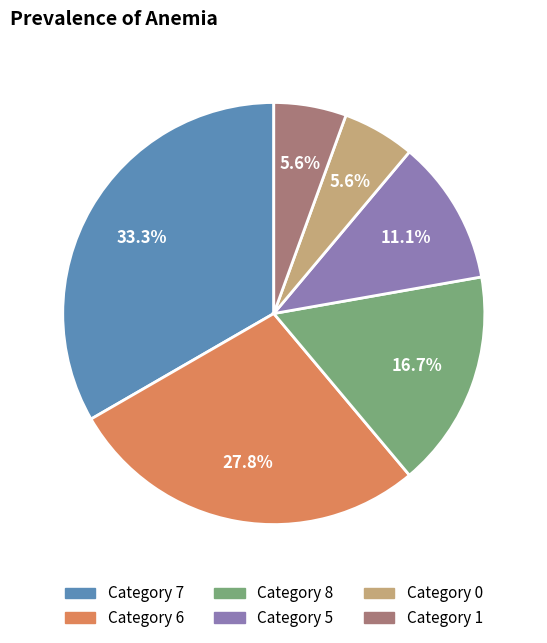

Is there any slice that represents more than half of the pie?

No